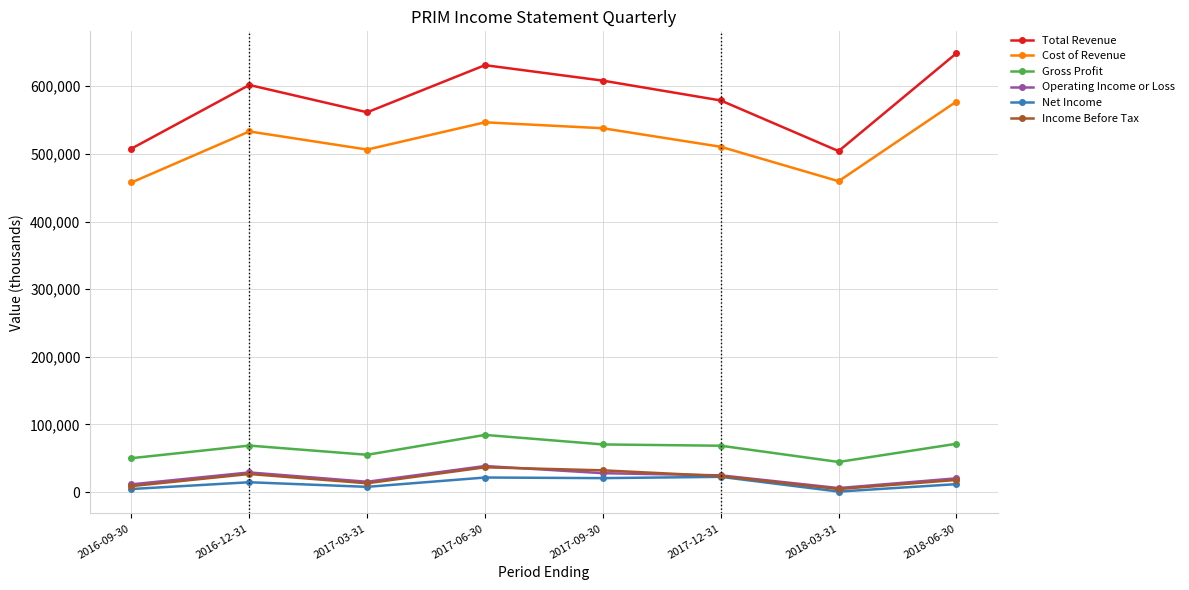

Where is Total Revenue nearest to the value 576450?

2017-12-31